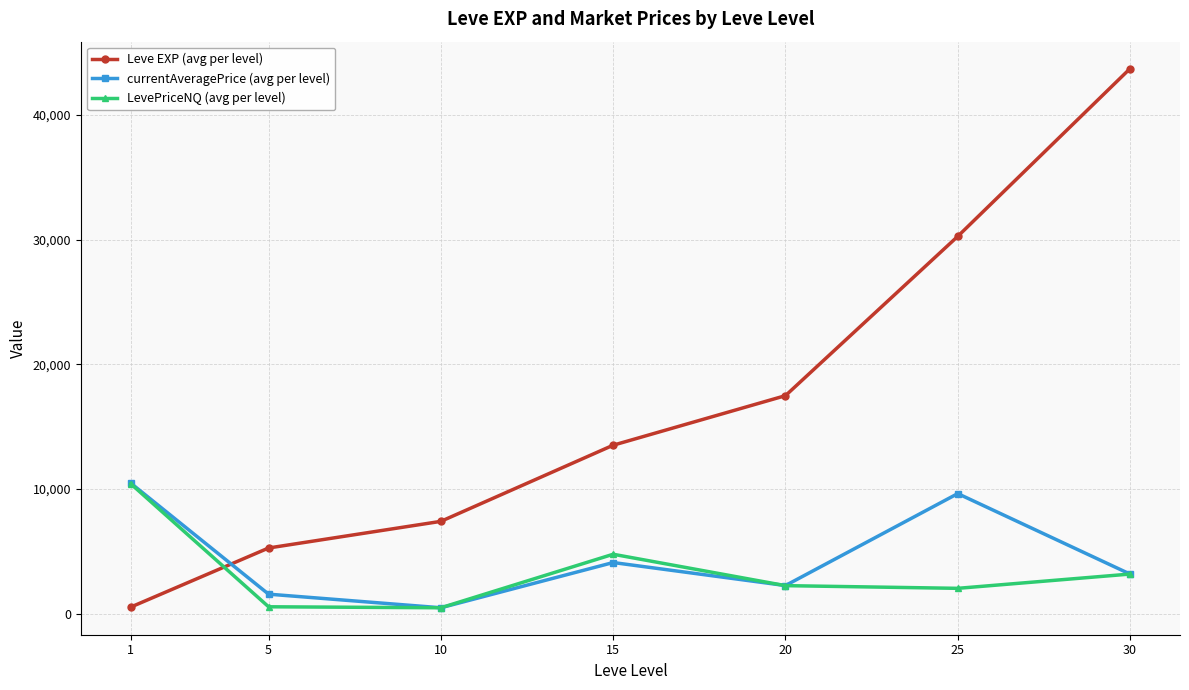

Which series has the widest spread of values?

Leve EXP (avg per level)